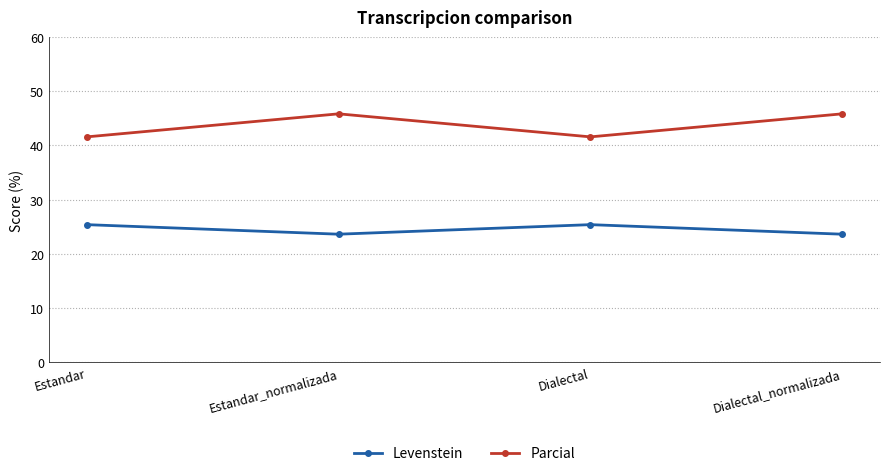

Rank the series by their maximum value, from highest to lowest.

Parcial, Levenstein